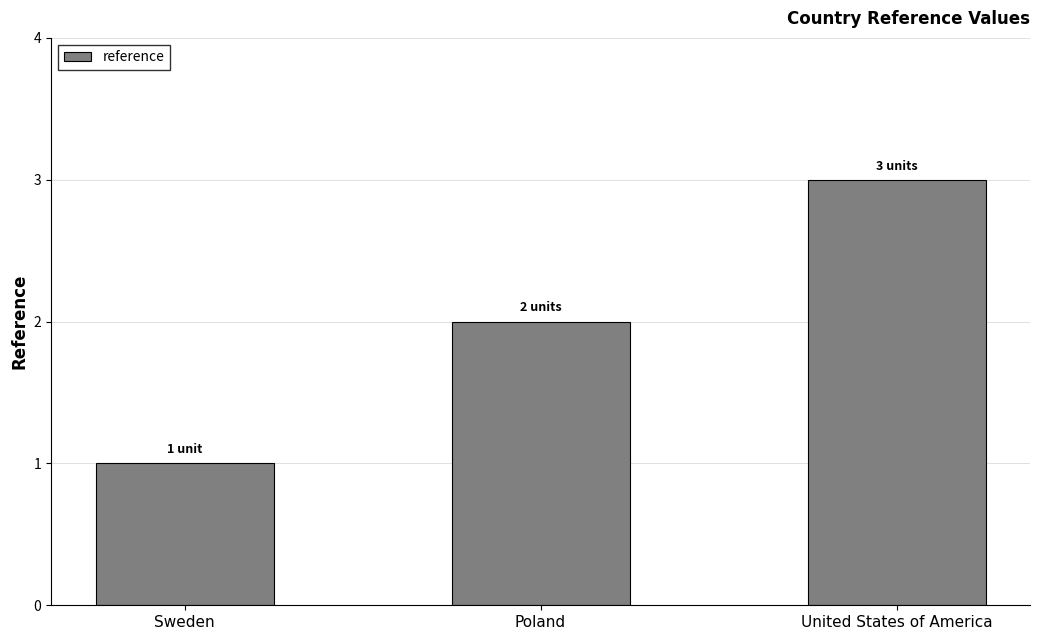

What is the minimum value shown in the chart?

1